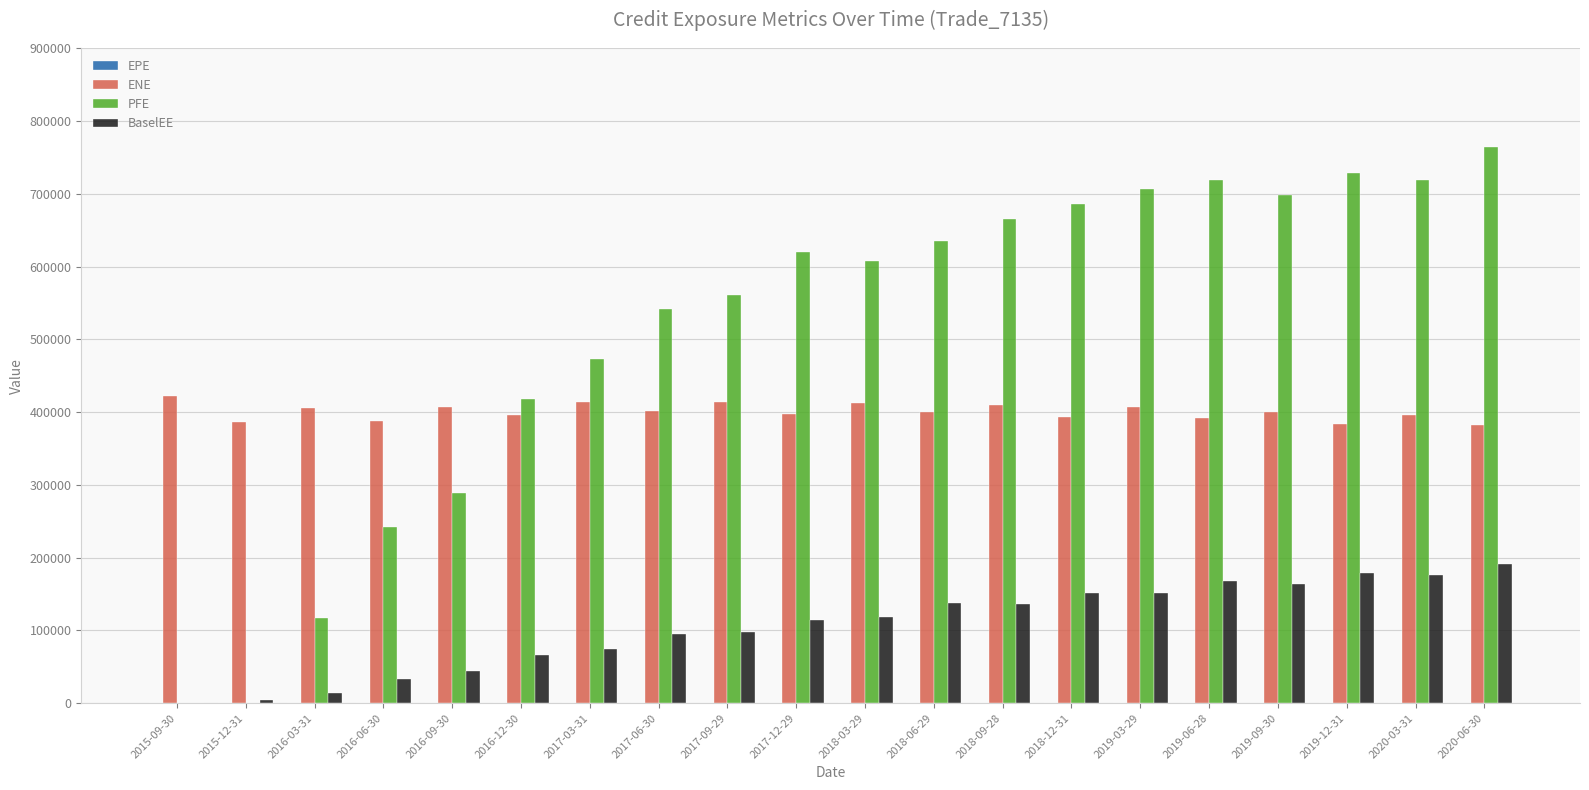

Which category has the highest value in the PFE series?

2020-06-30